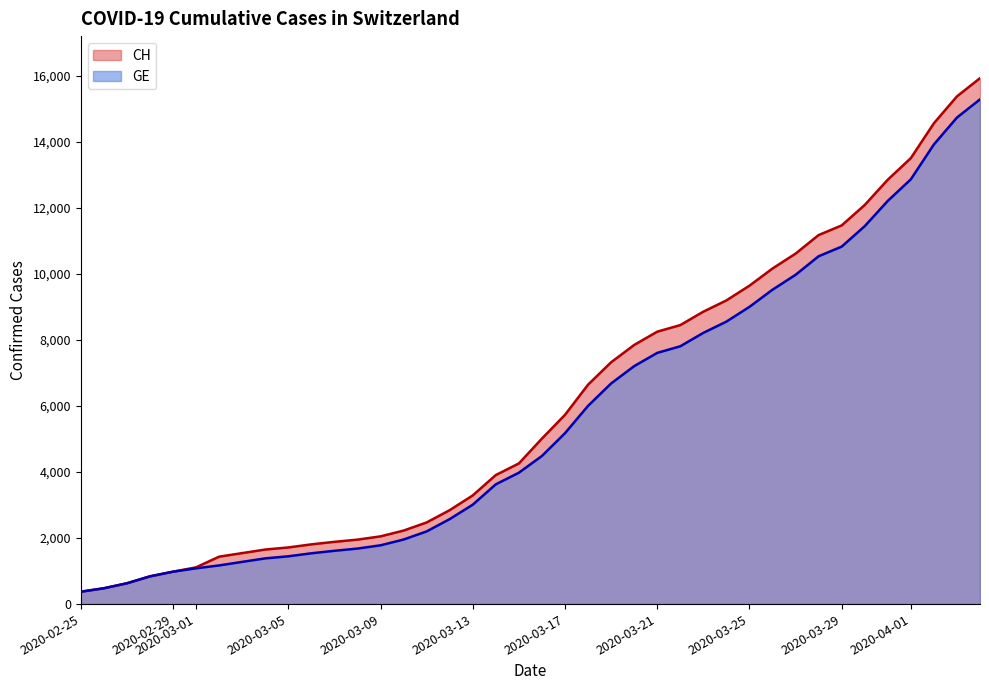

Reading right to left, extract all data points from this chart.

CH: 15926	15375	14561	13505	12852	12086	11467	11175	10613	10162	9642	9196	8855	8449	8249	7847	7323	6644	5731	5012	4259	3908	3291	2845	2472	2226	2051	1952	1885	1809	1715	1652	1544	1436	1113	981	840	630	479	375
GE: 15284	14733	13919	12863	12210	11444	10825	10533	9971	9520	9000	8554	8213	7807	7607	7205	6681	6002	5174	4485	3978	3627	3010	2574	2201	1955	1780	1681	1614	1538	1447	1384	1278	1171	1083	981	840	630	479	375